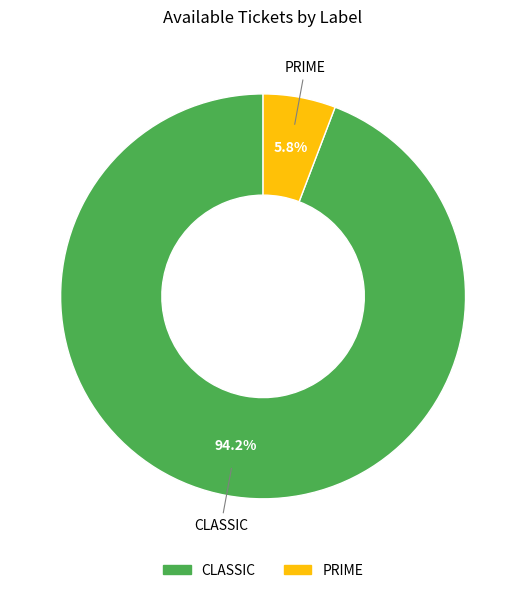

Which has a higher value, PRIME or CLASSIC?

CLASSIC